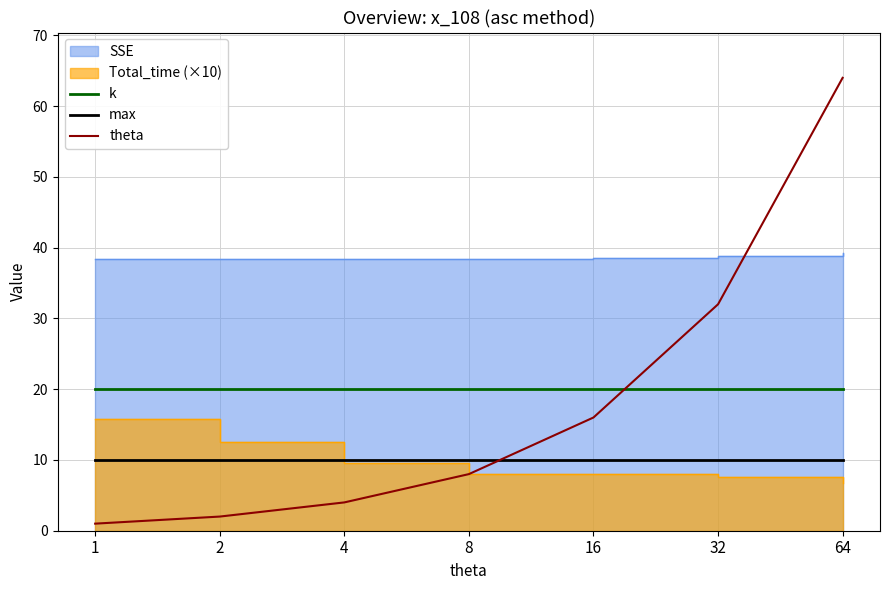

Which series ends up on top after the final intersection of max and theta?

theta